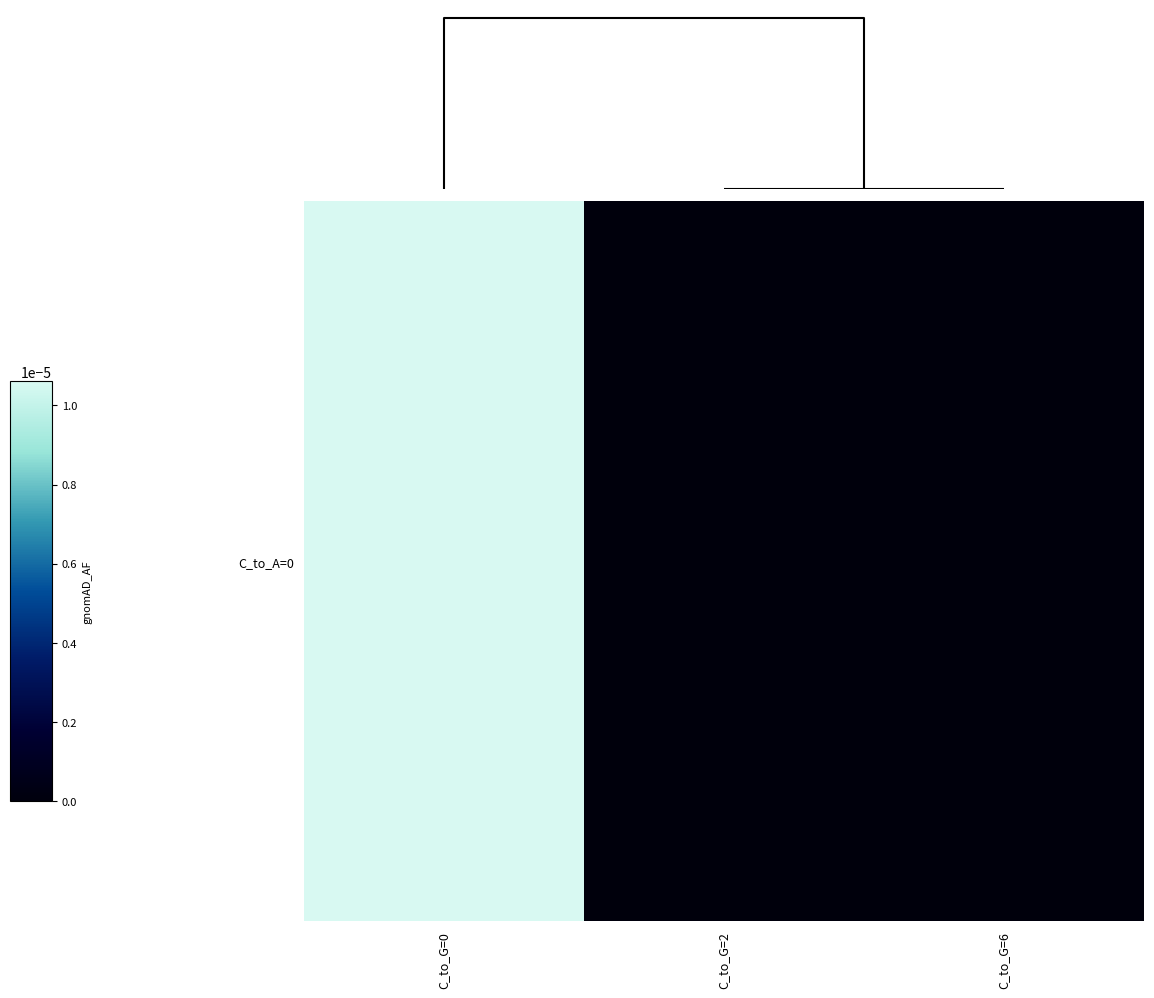

At which label is the value closest to 0?

C_to_G=2